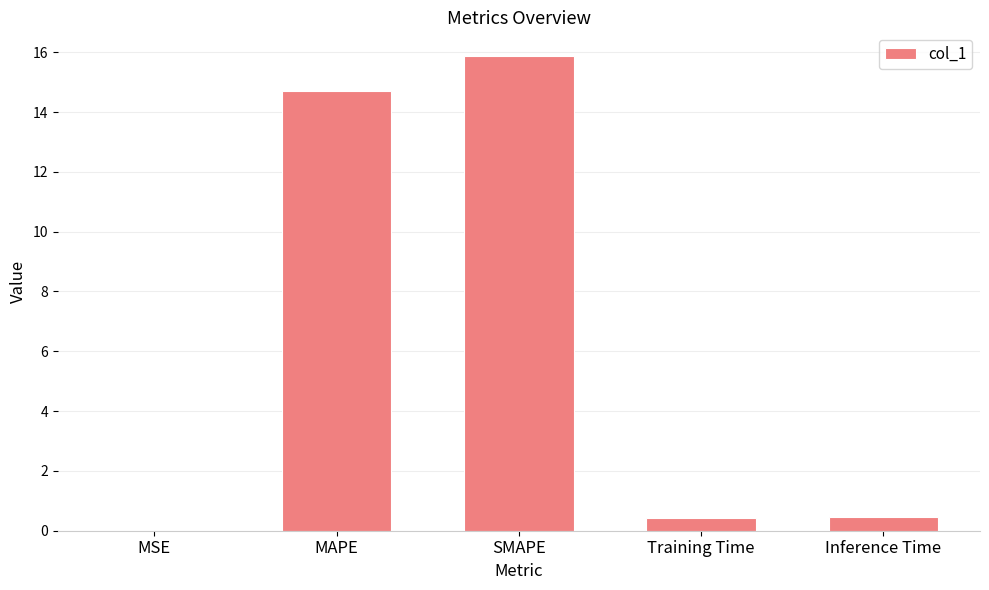

What is the greatest value displayed?

15.9